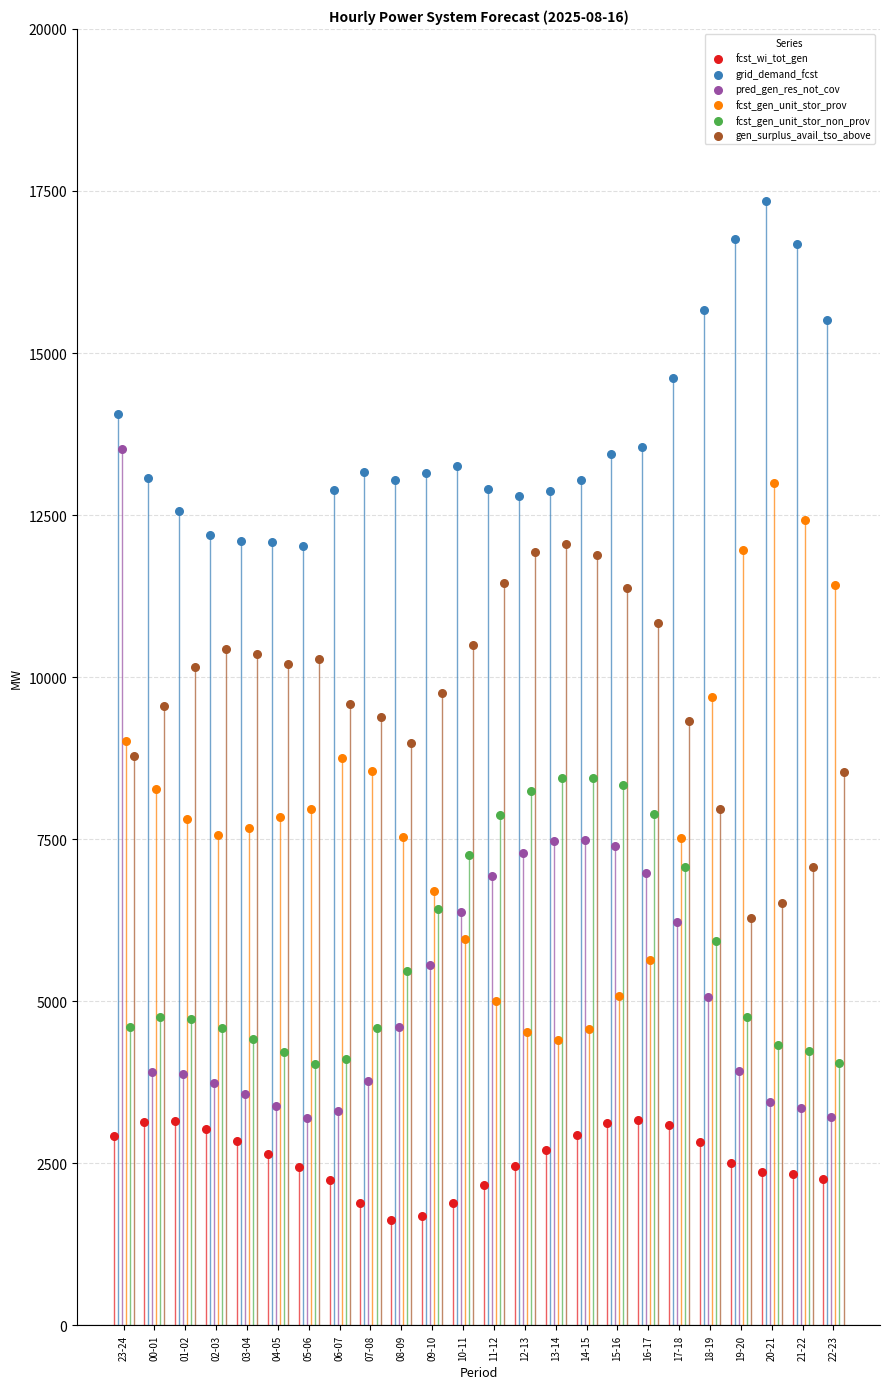

Which series has the widest spread of Y values?

pred_gen_res_not_cov